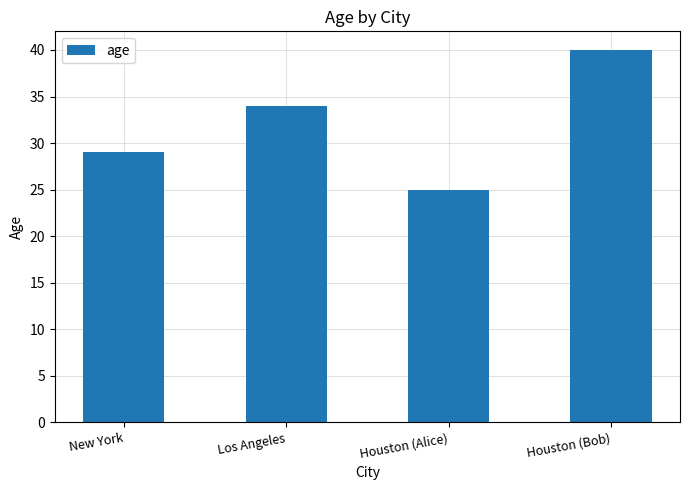

What position from the right is New York?

4